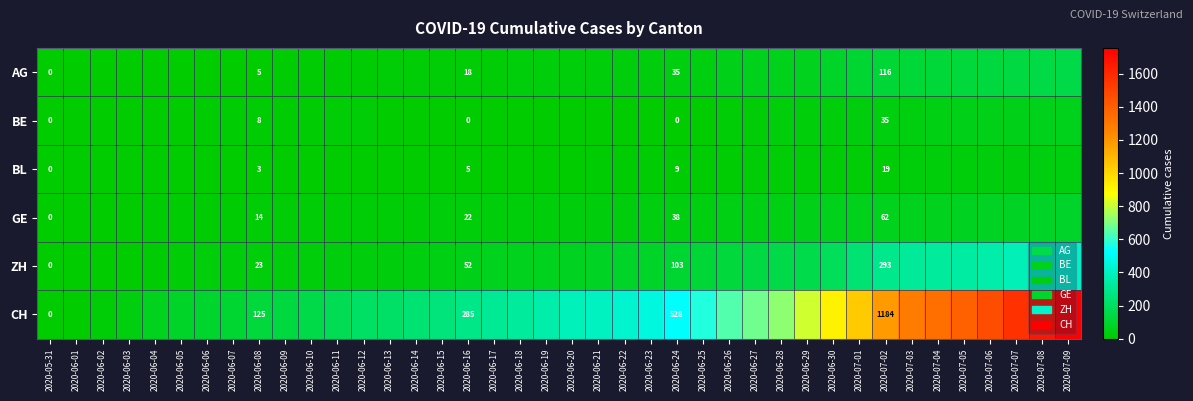

The BL series shows 5 at 2020-06-16. True or false?

True